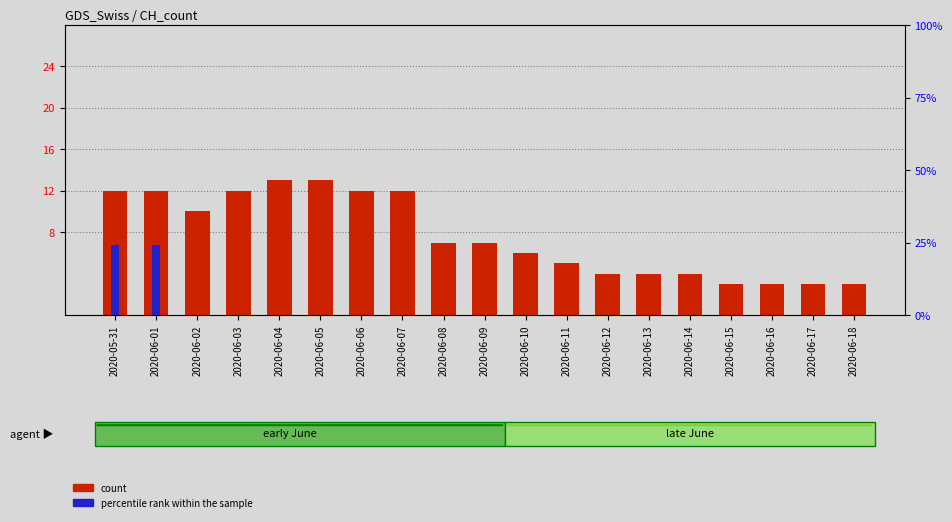

What is the value of the count bar at the 14th from the left?

4.0